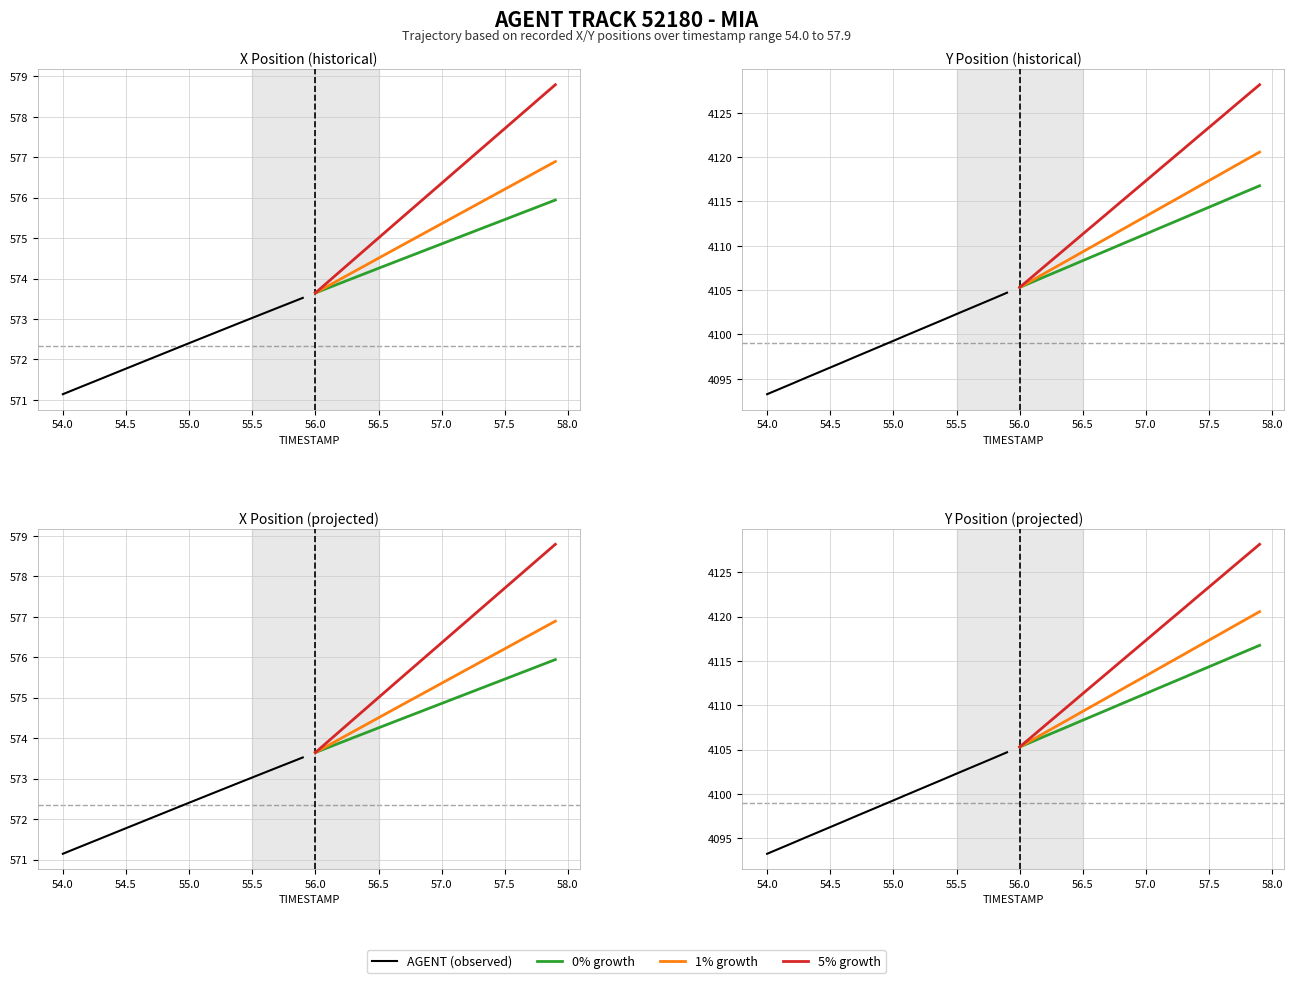

Is the value of 0% growth at 55.0 greater than the value of 5% growth at 55.0?

No